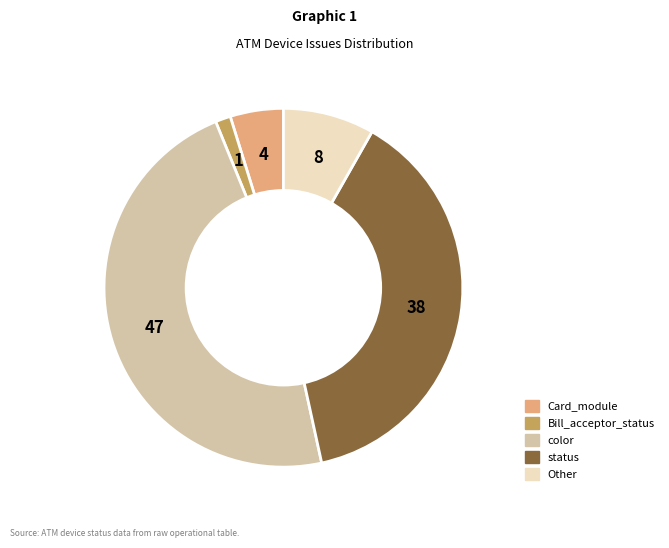

How many segments does this pie chart have?

5